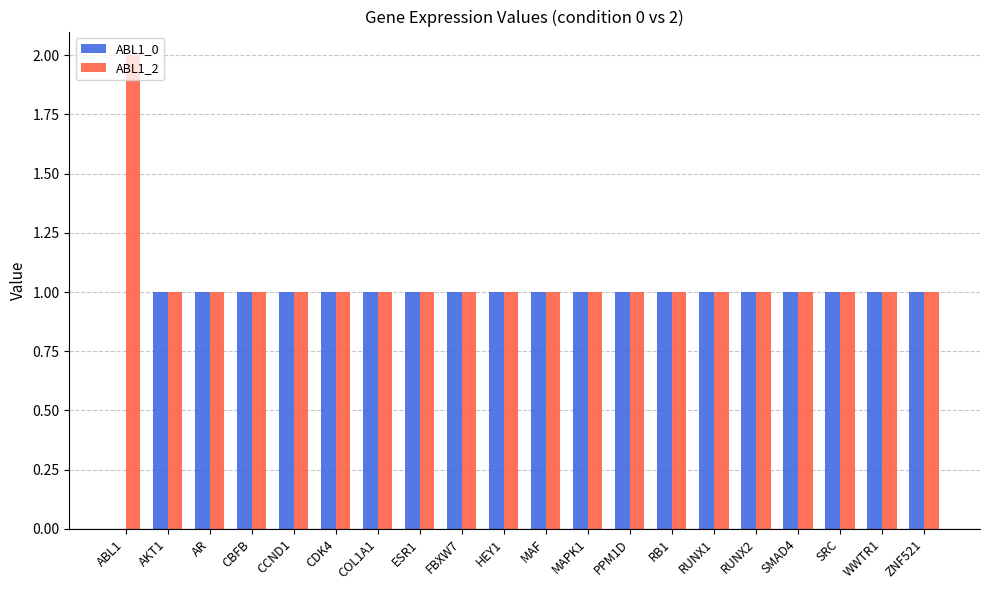

What is the average value of the ABL1_2 series?

1